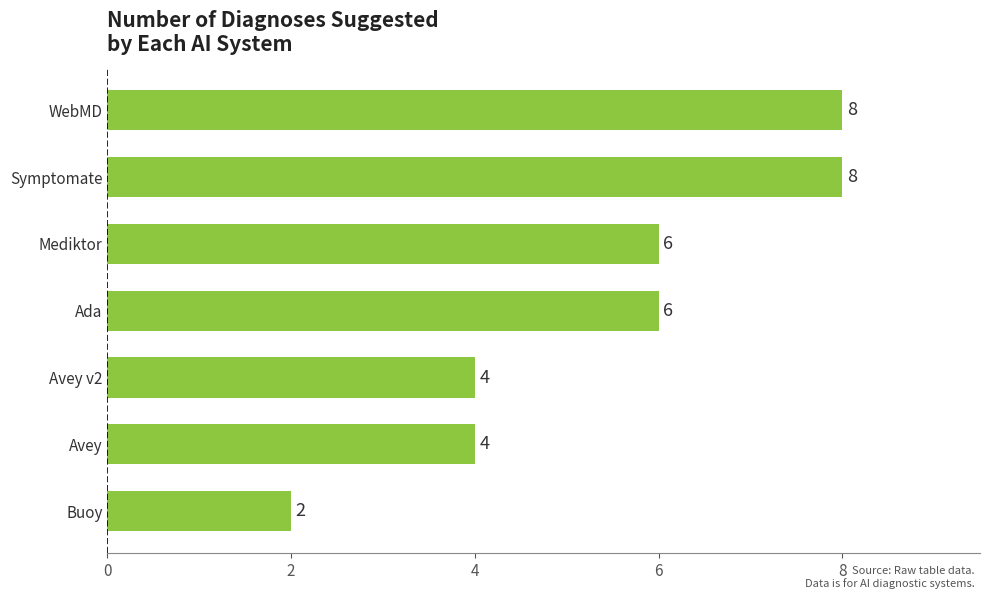

What is the difference between the maximum and second lowest values?

4